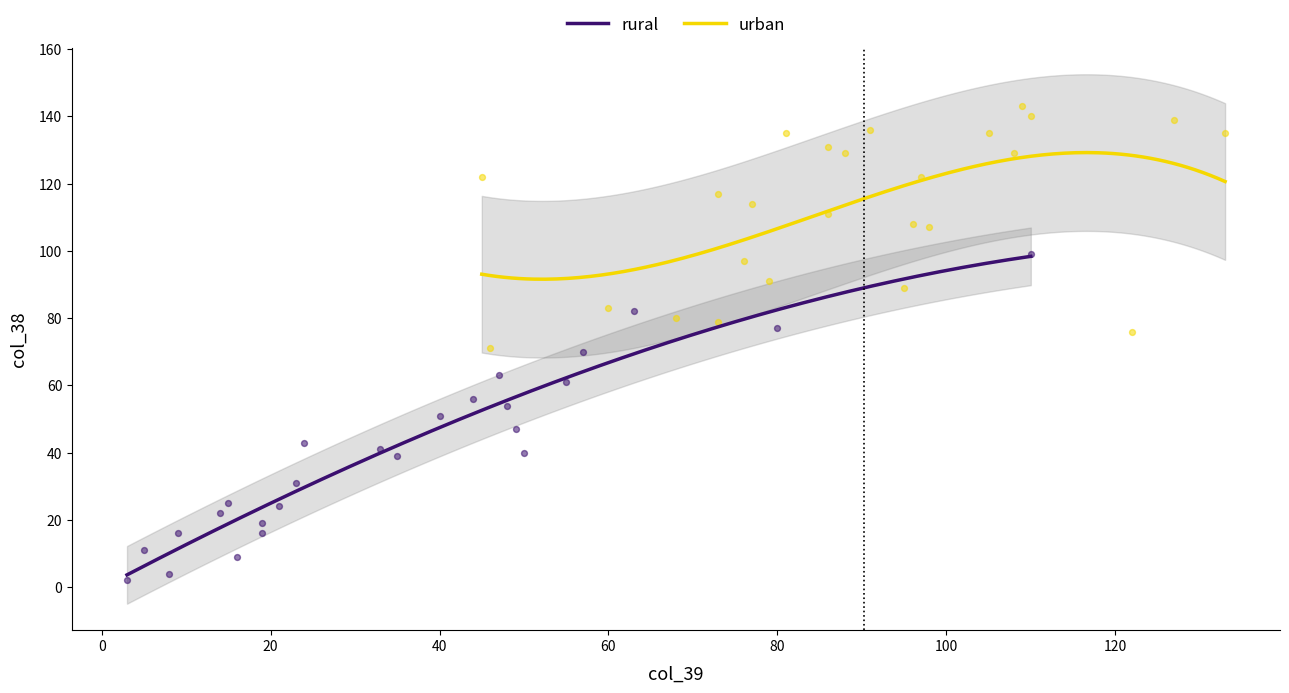

Which series has the widest spread of Y values?

rural